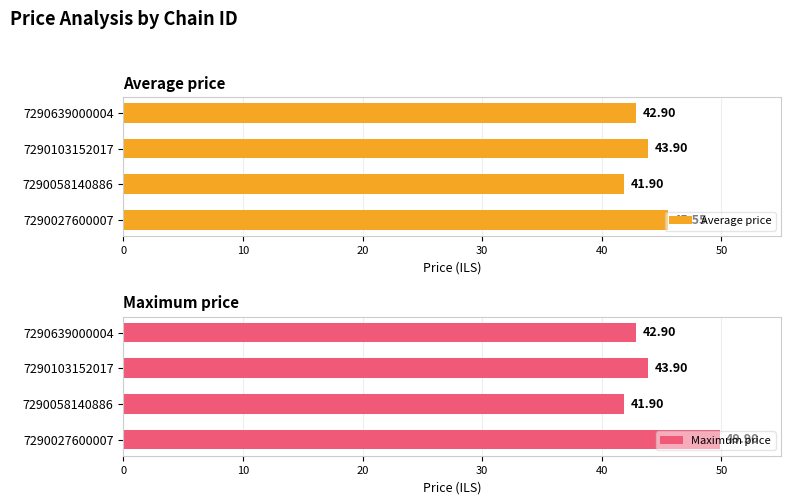

Which series has the largest range (max minus min)?

Maximum price